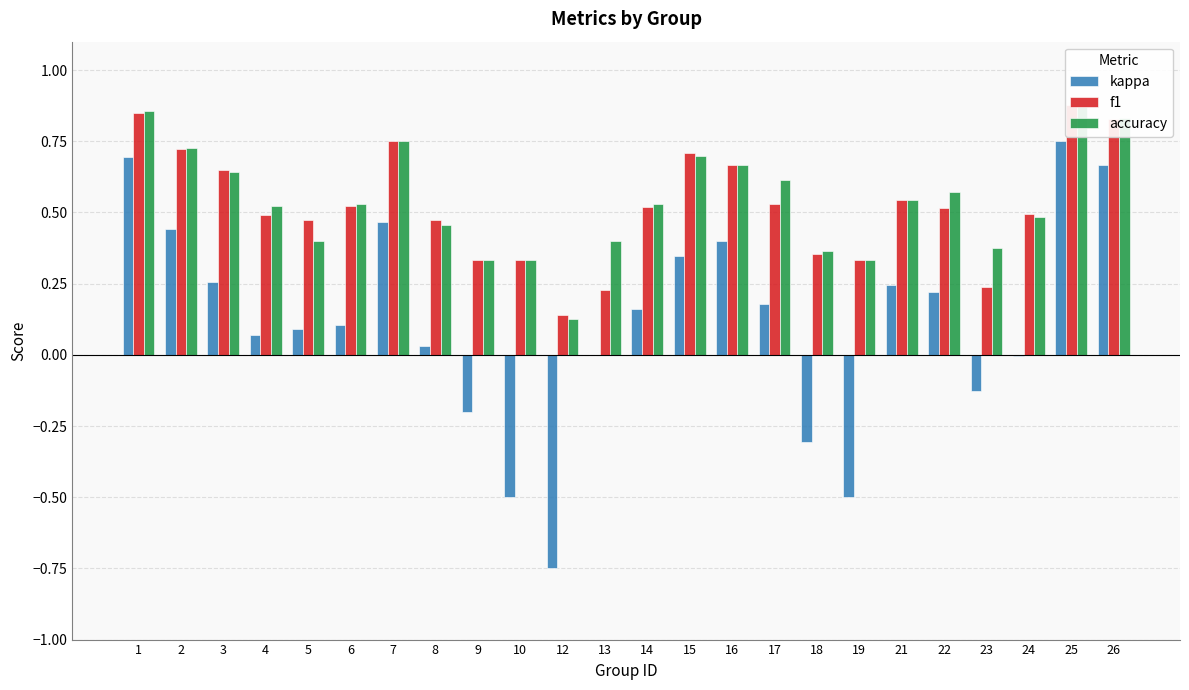

The accuracy series shows 1.6 at 25. True or false?

False